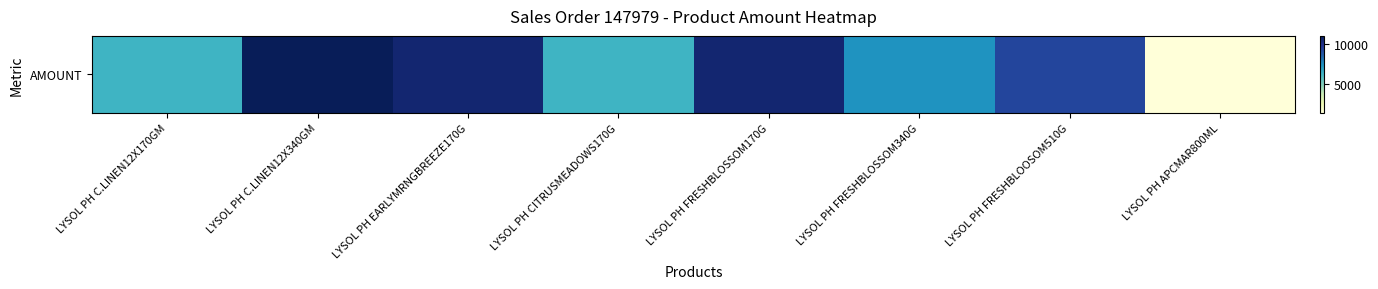

Read the value at LYSOL PH C.LINEN12X170GM.

6317.6